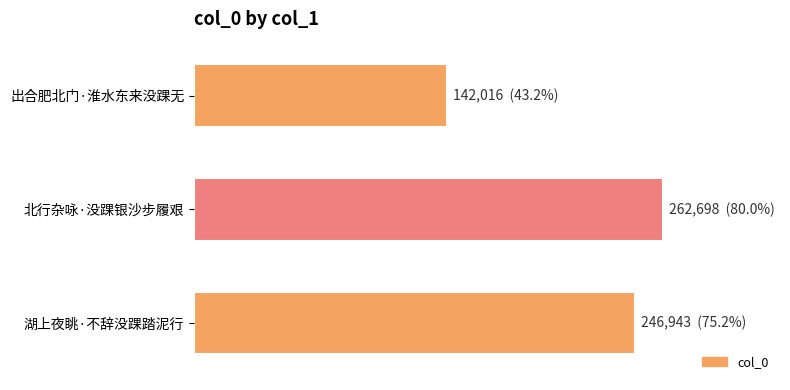

Does the chart contain any negative values?

No